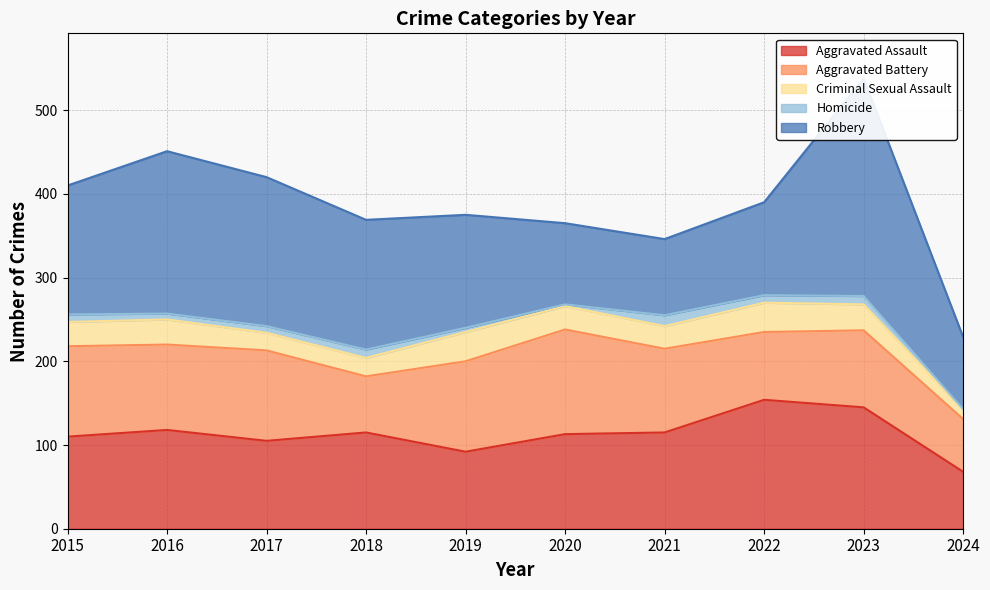

Which series has the widest spread of values?

Robbery